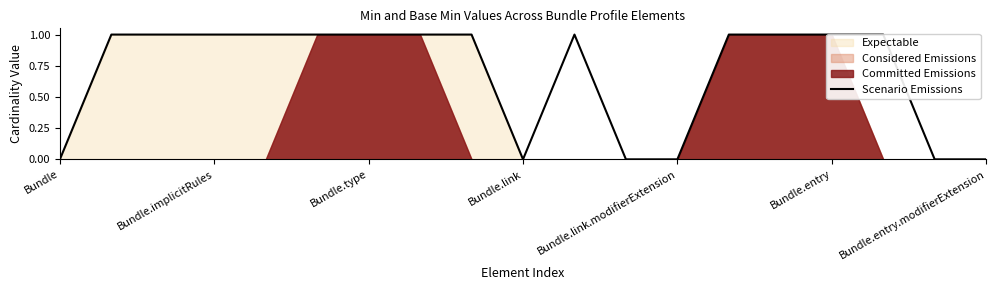

The chart shows a value of 0 at Bundle.entry.modifierExtension. True or false?

True